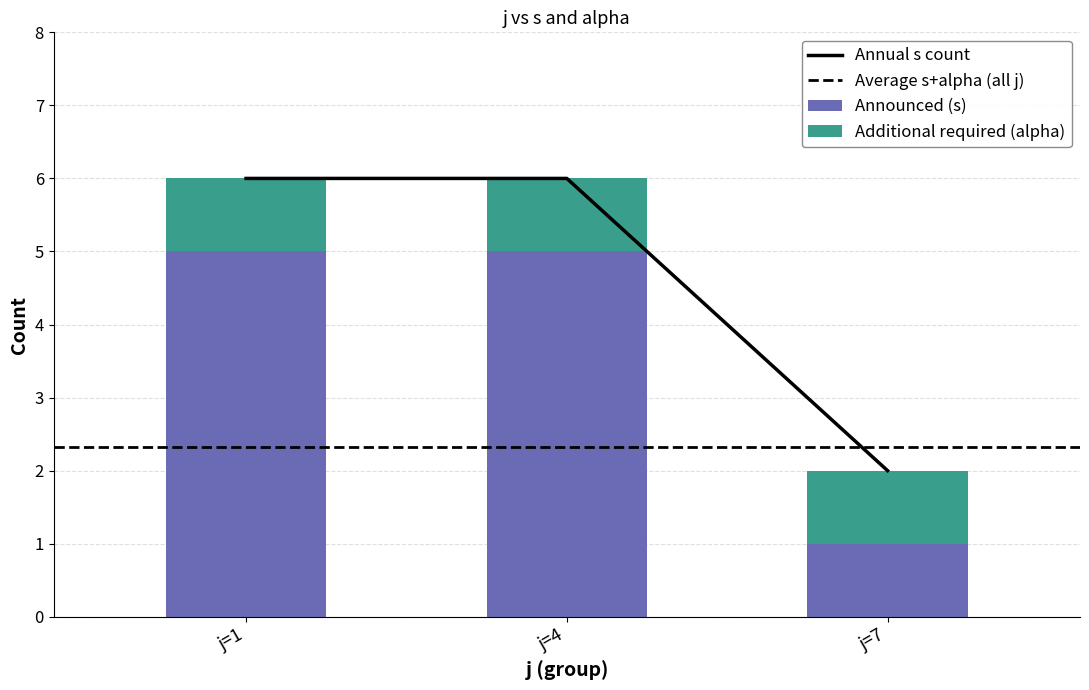

What is the difference between the maximum and minimum values?

4